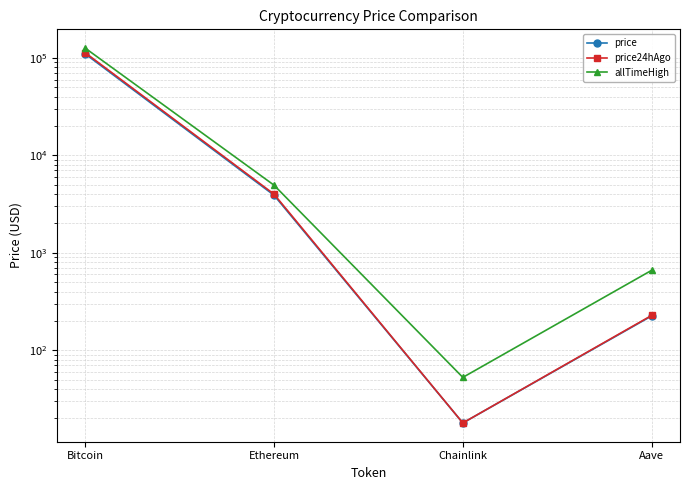

How many lines are shown in the chart?

3